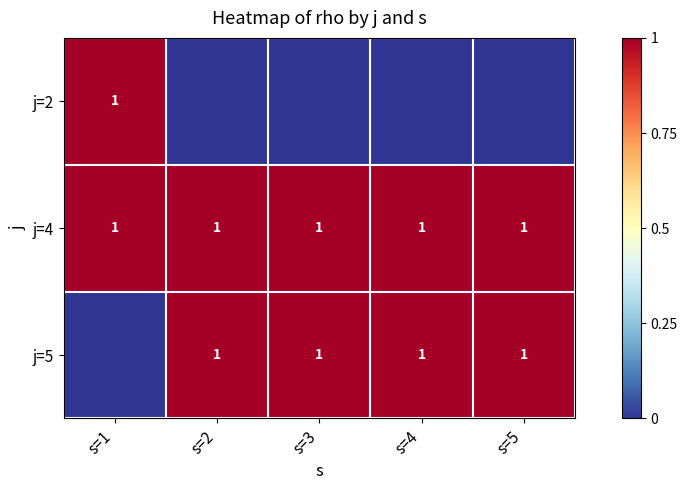

Is it true that j=4 equals 1 at s=5?

True